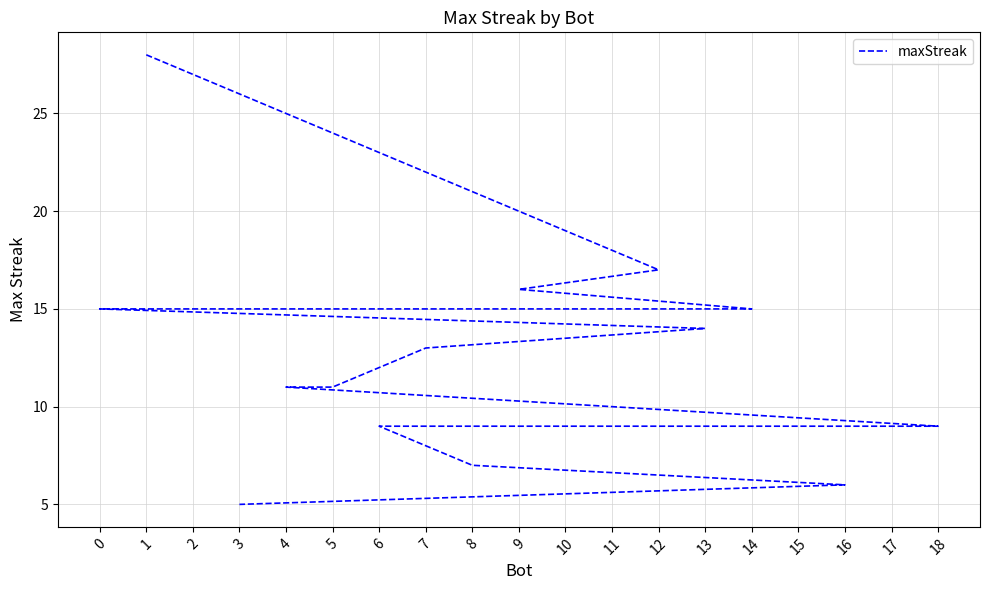

At which category does the chart reach its peak across all series?

1